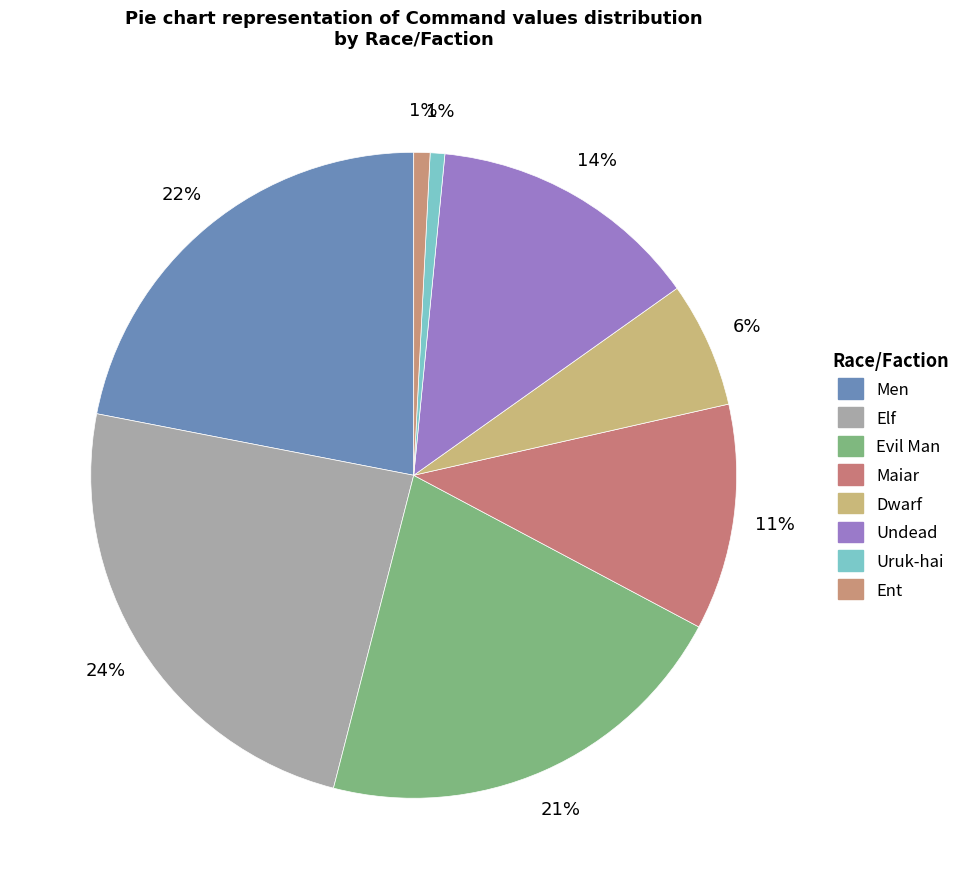

What percentage is the Ent slice, to the nearest percent?

1%